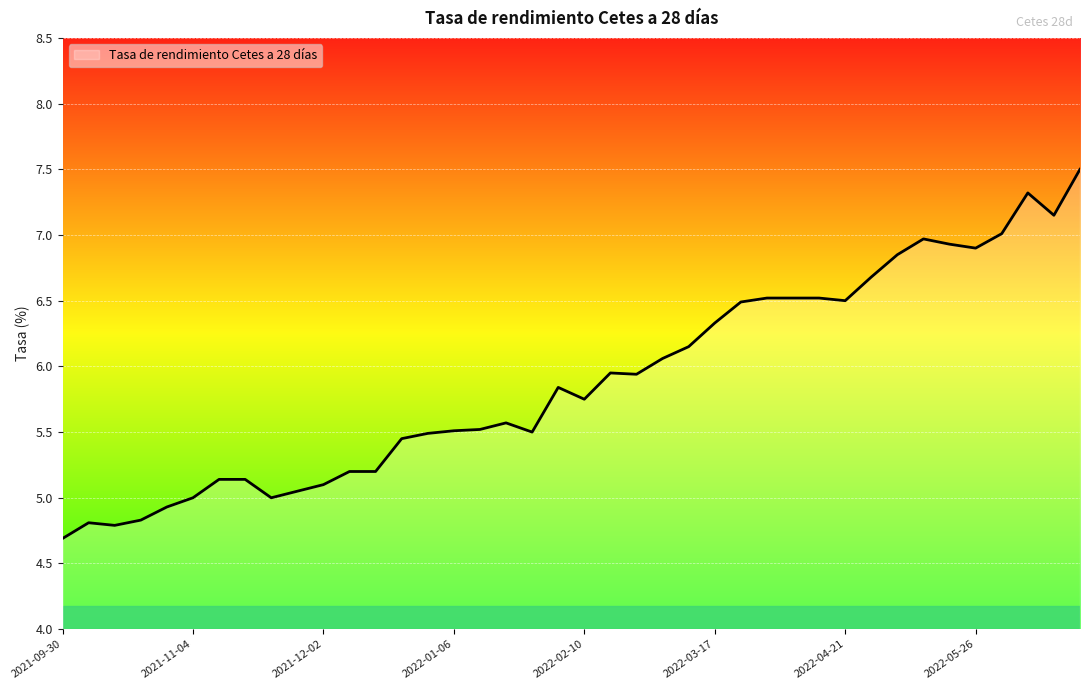

What is the difference between the maximum and minimum values?

2.8